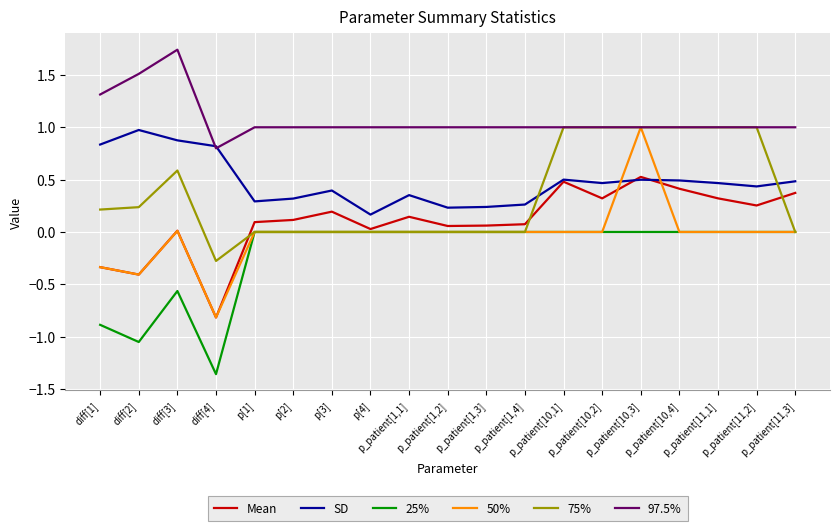

Is this an area chart (filled region under the line)?

No